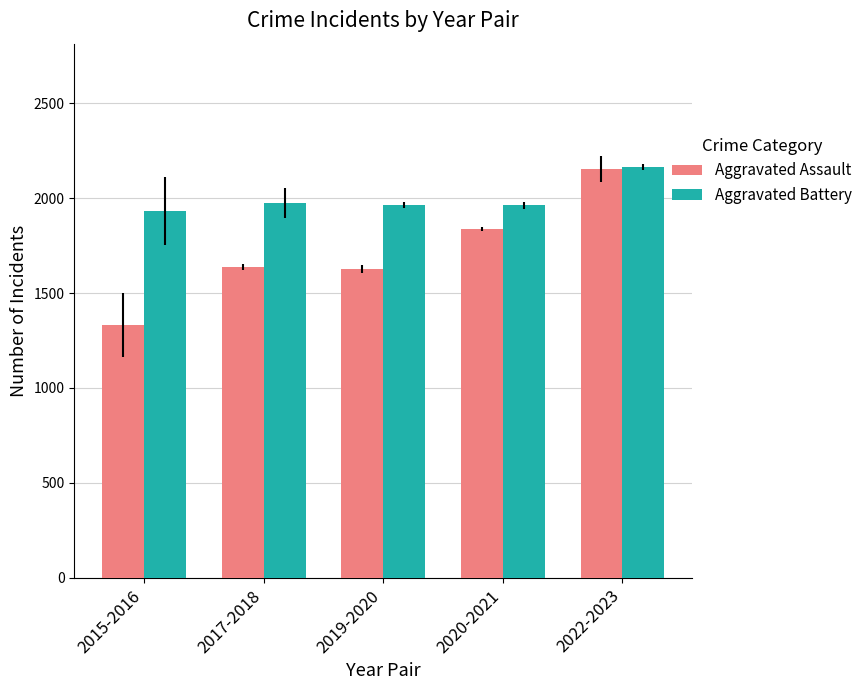

Which series has the largest range (max minus min)?

Aggravated Assault